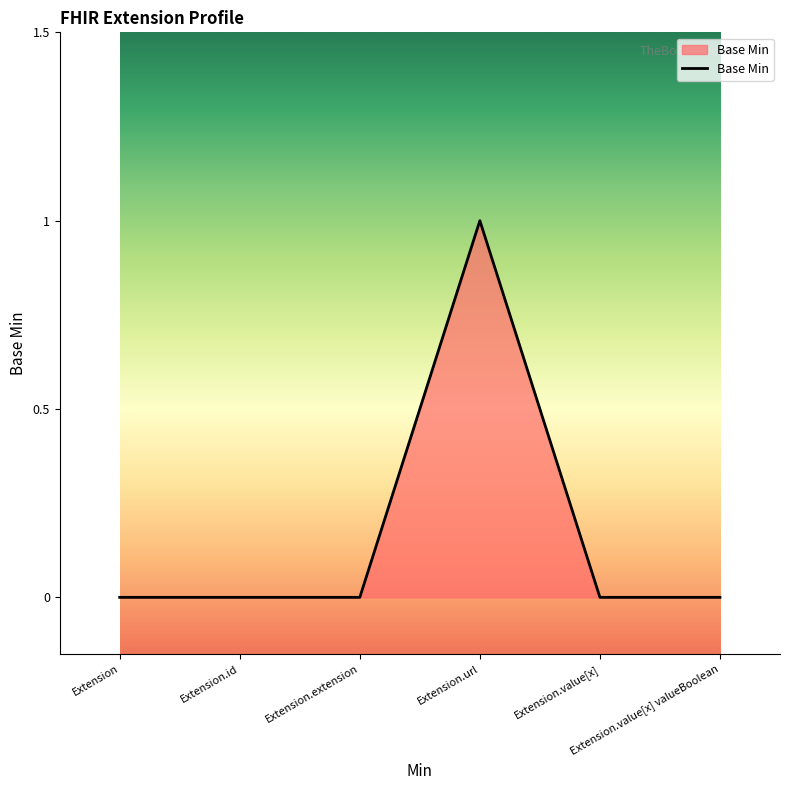

True or false: the data has more than 0 interior local peaks.

True